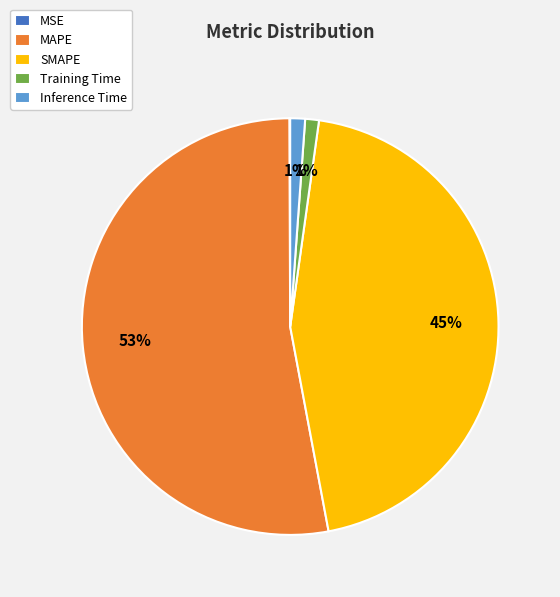

Does any single category account for the majority?

Yes